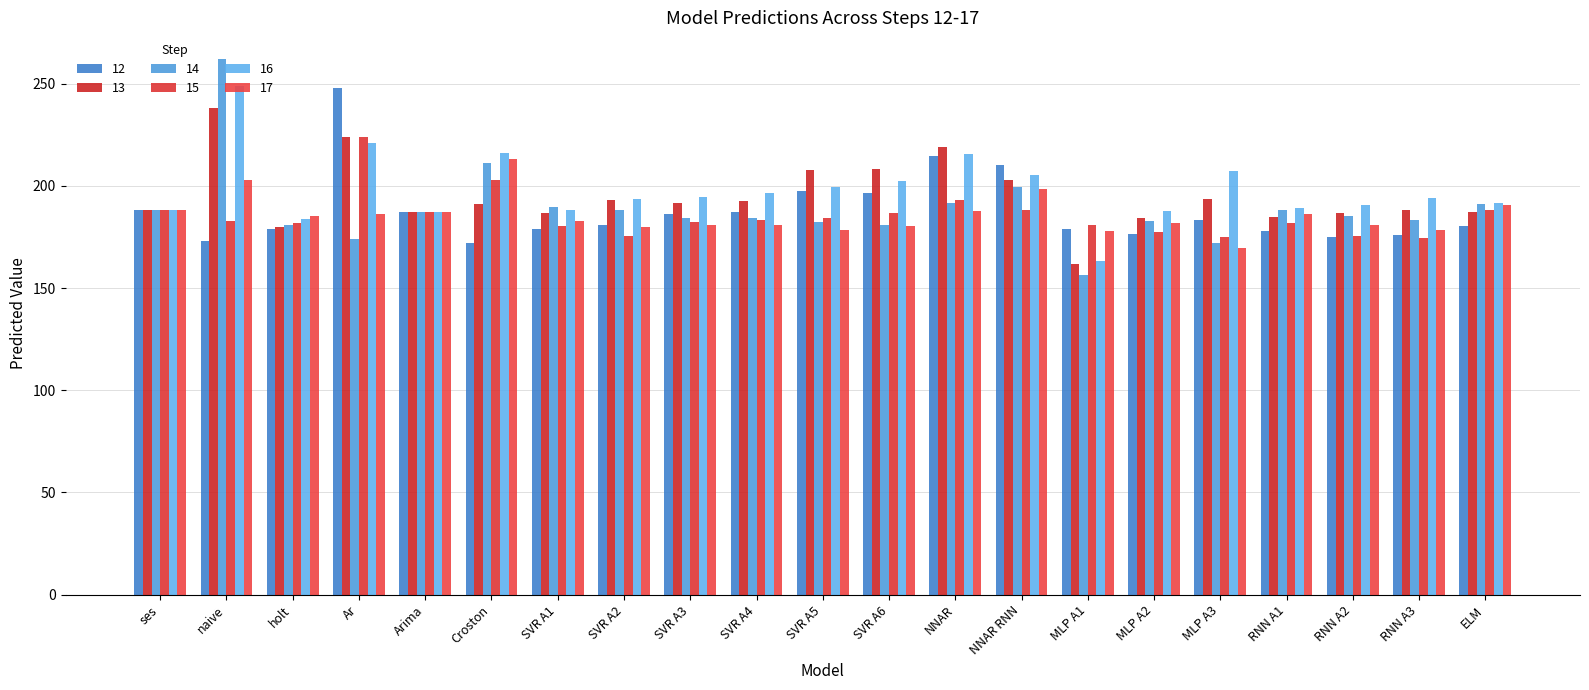

How many groups of bars are there?

21